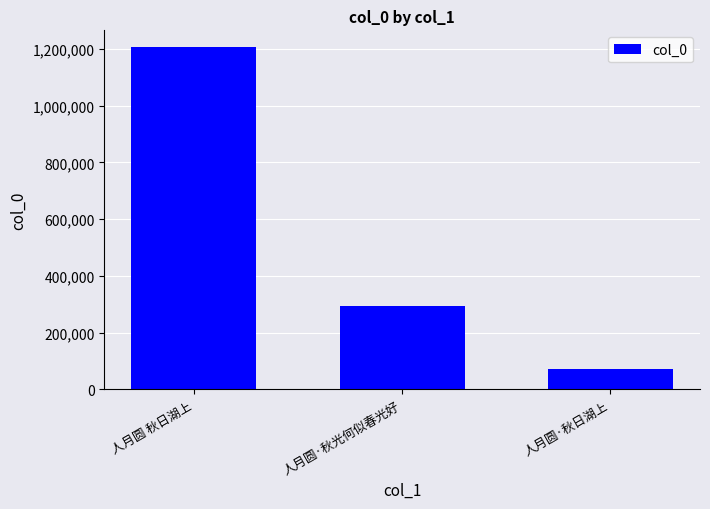

How many data points does each series have?

3